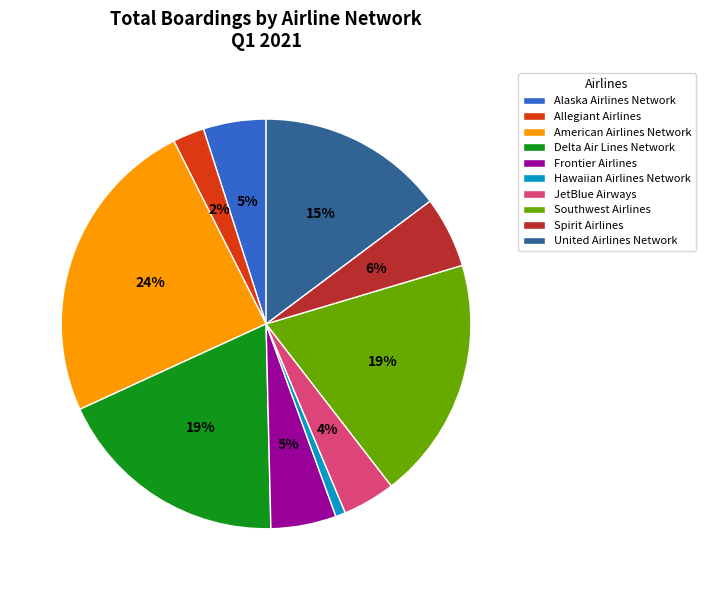

To the nearest percent, what portion does Southwest Airlines represent?

19%